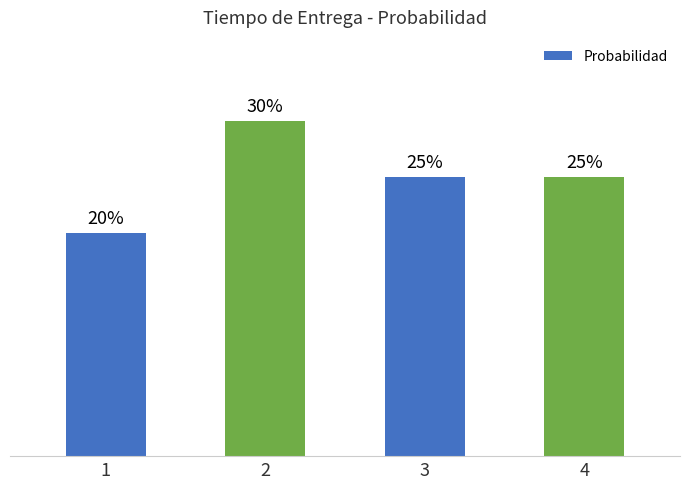

Rank the categories by value from lowest to highest.

1, 3, 4, 2